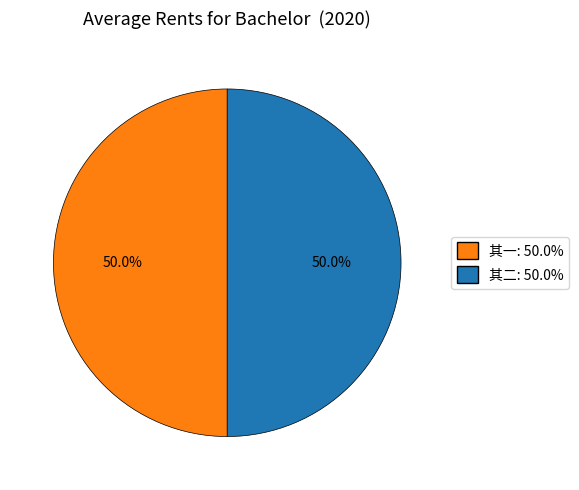

How many segments does this pie chart have?

2